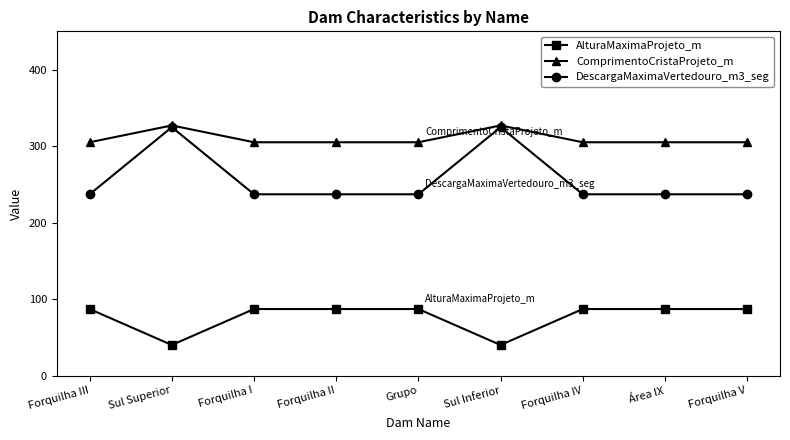

True or false: ComprimentoCristaProjeto_m and AlturaMaximaProjeto_m intersect in this chart.

False